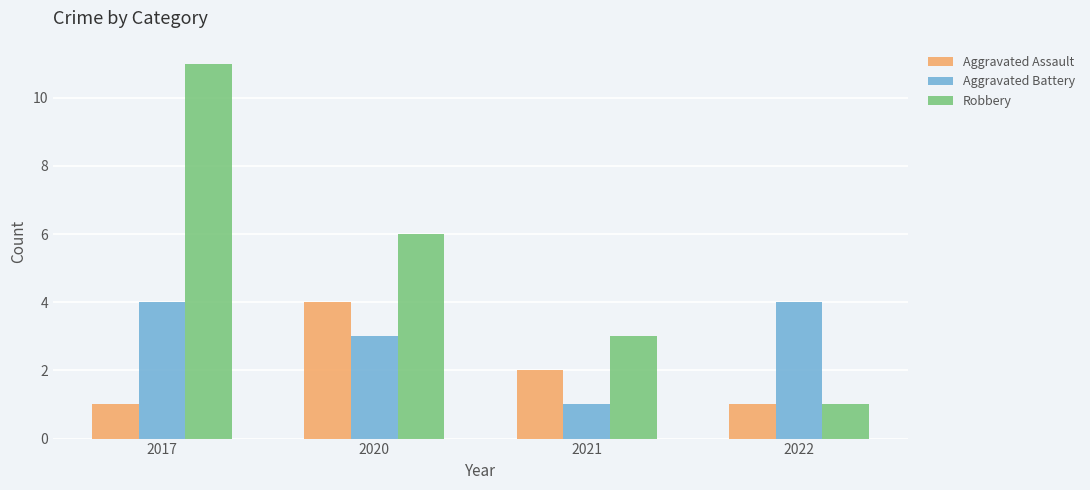

The Robbery series shows 6 at 2020. True or false?

True